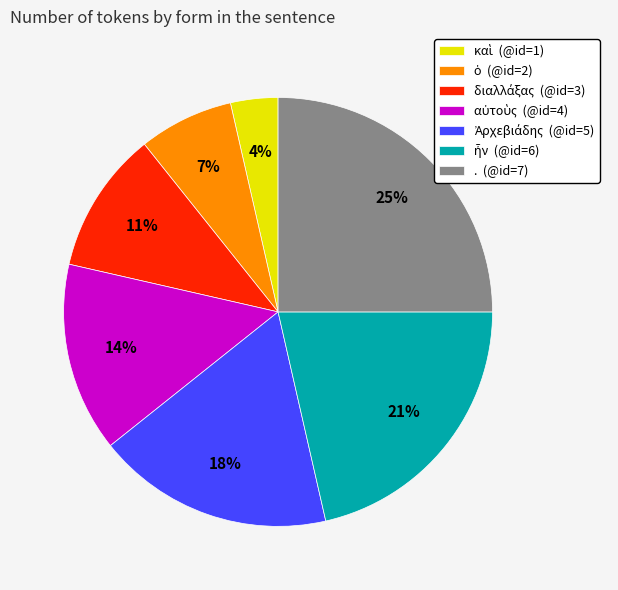

Is there any slice that represents more than half of the pie?

No